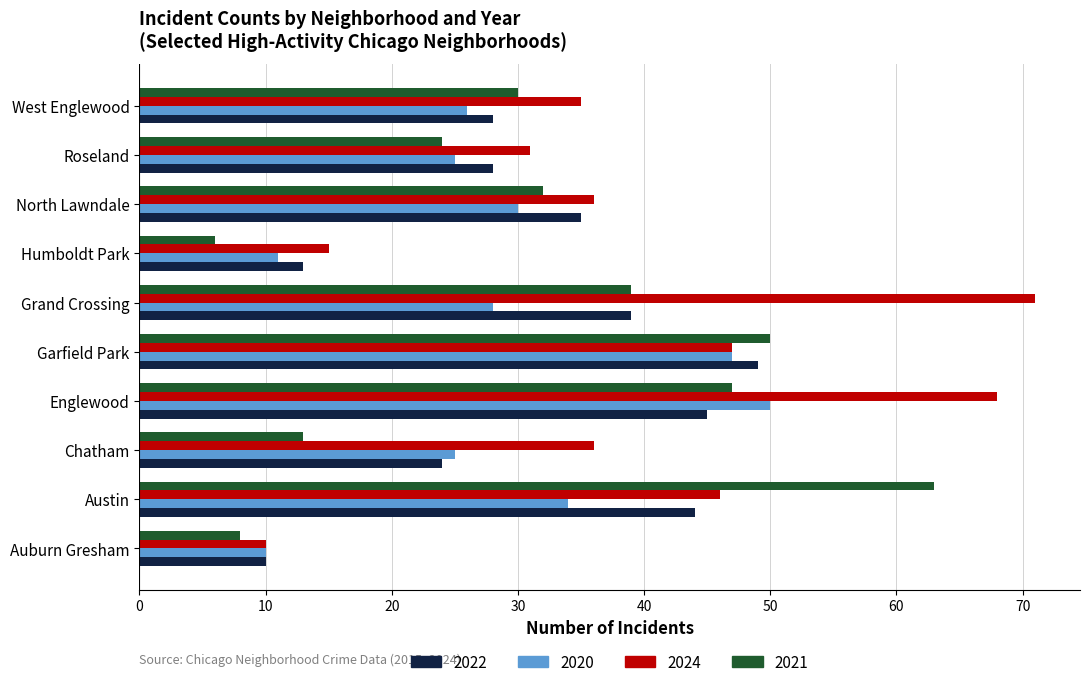

At Englewood, list the series in order from smallest to largest.

2022, 2021, 2020, 2024